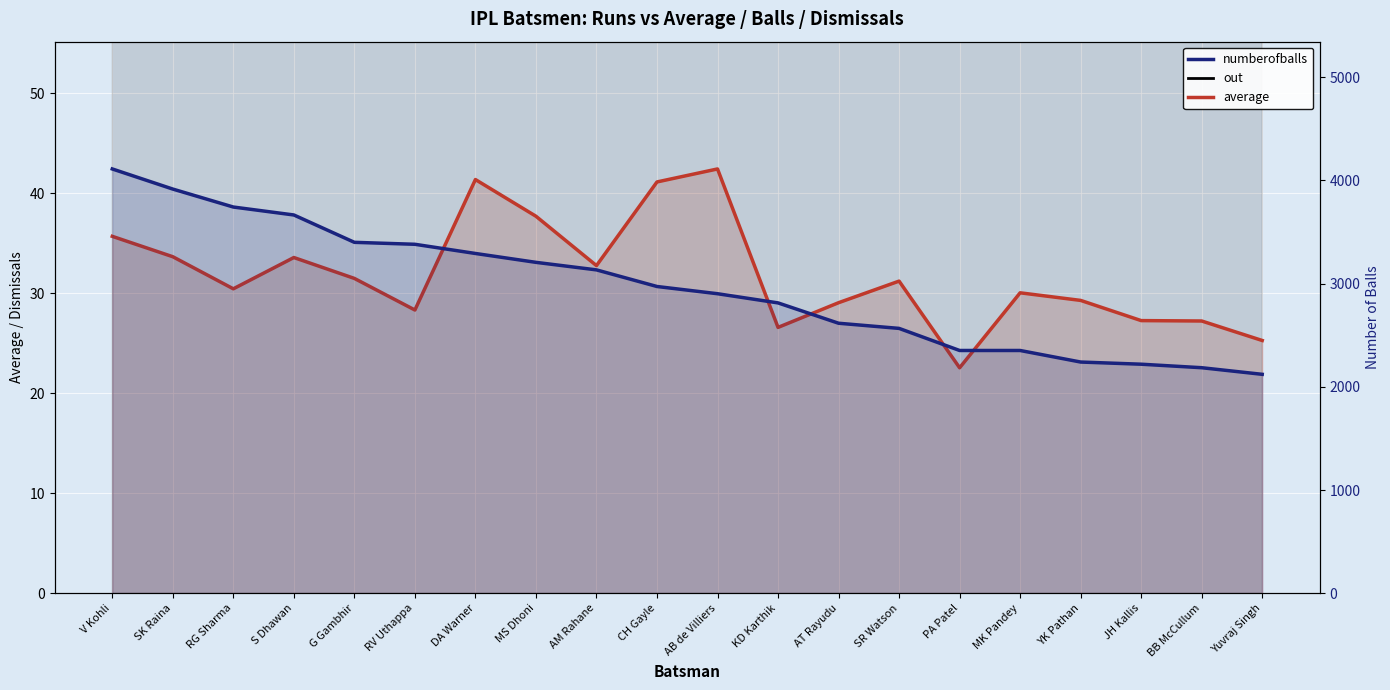

Rank the categories by out value from highest to lowest.

RG Sharma, SK Raina, RV Uthappa, V Kohli, KD Karthik, S Dhawan, G Gambhir, PA Patel, MS Dhoni, AM Rahane, SR Watson, DA Warner, AT Rayudu, CH Gayle, YK Pathan, Yuvraj Singh, BB McCullum, AB de Villiers, MK Pandey, JH Kallis